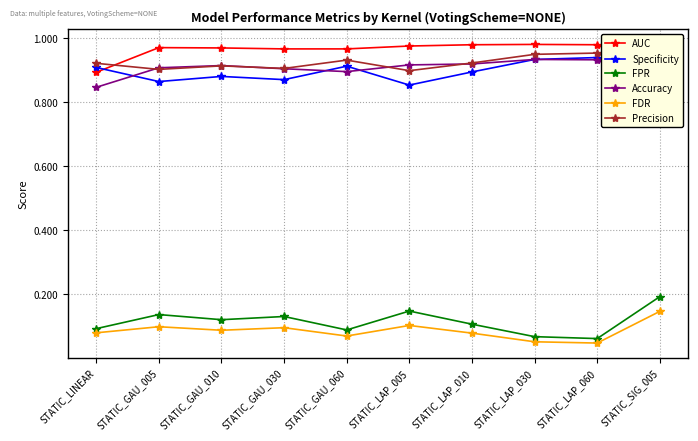

True or false: Accuracy and AUC cross at least once.

False